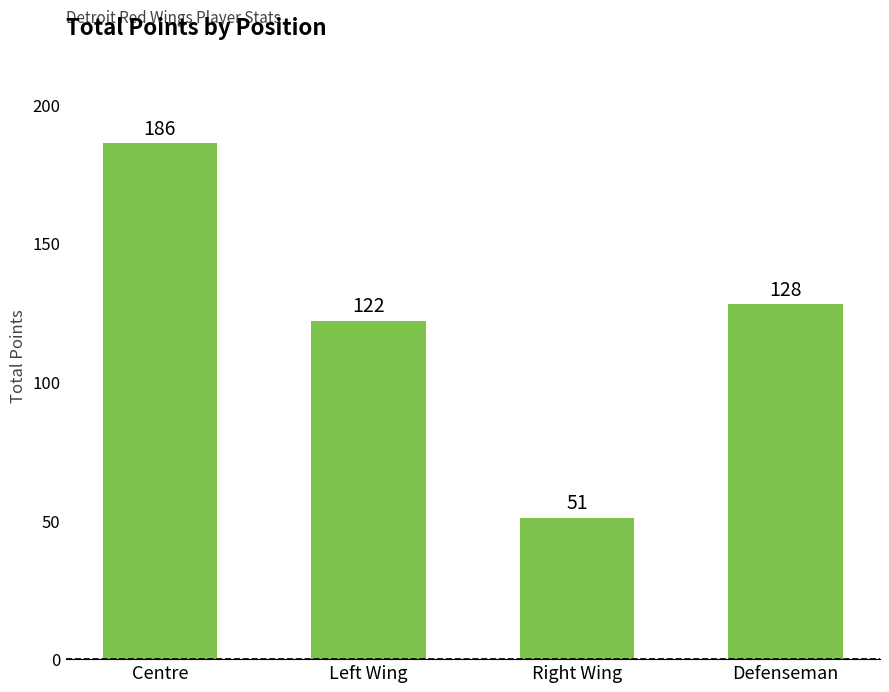

What is the label of the 3rd bar from the left?

Right Wing